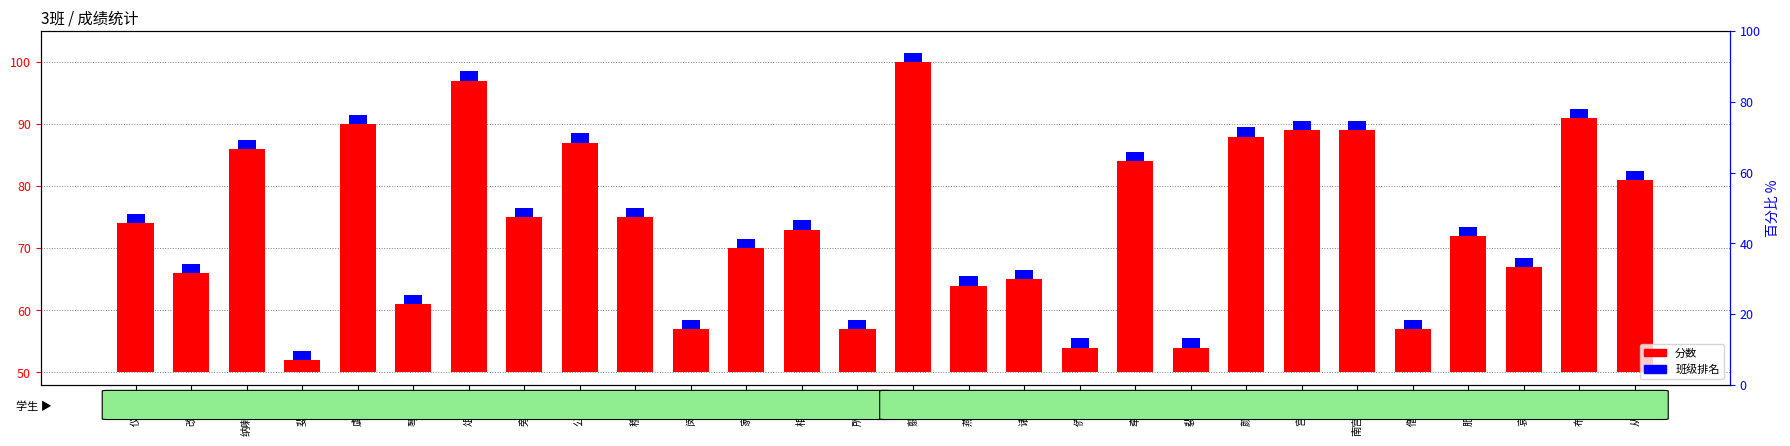

Between 纳喇友卉 and 斐小凝, which is larger?

纳喇友卉